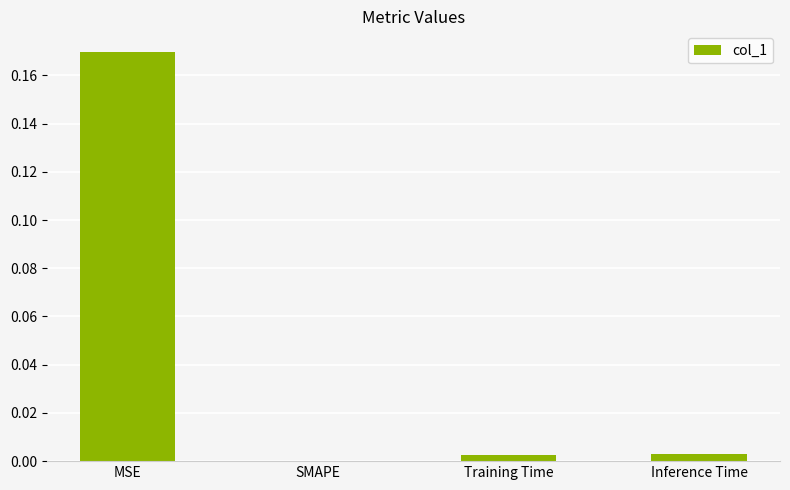

True or false: the data shows 0.0 at Training Time.

True